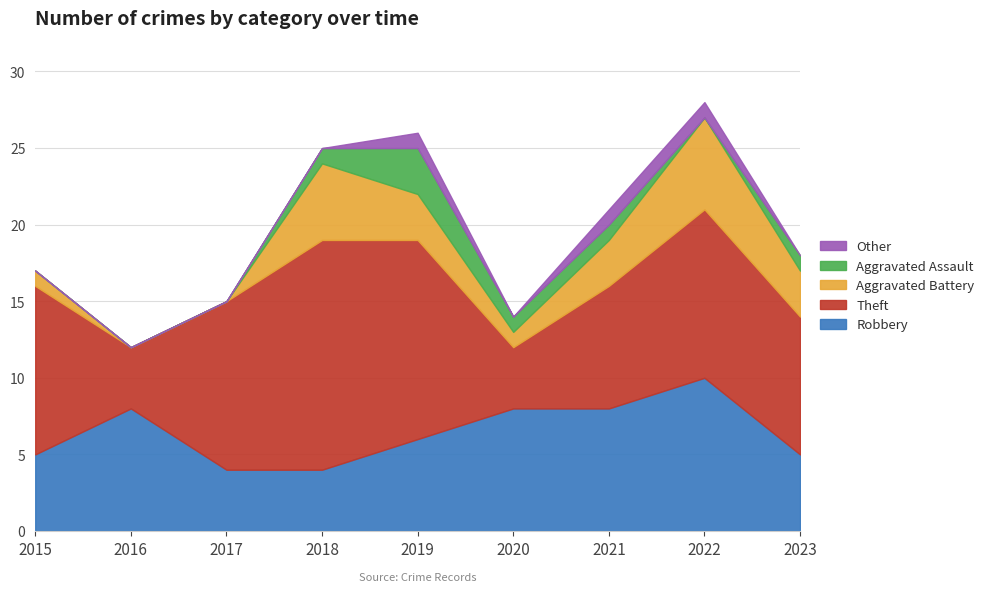

What is the value of the Aggravated Battery point at the 6th from the left?

1